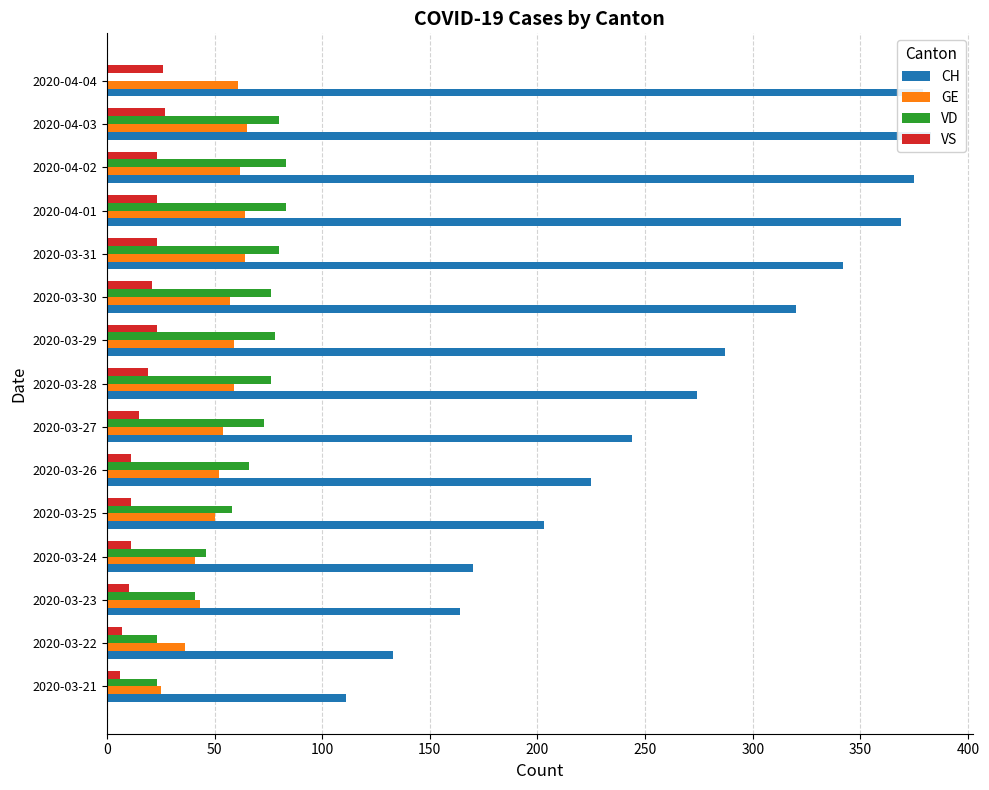

Reading left to right, transcribe all the data shown in this chart.

CH: 111	133	164	170	203	225	244	274	287	320	342	369	375	383	379
GE: 25	36	43	41	50	52	54	59	59	57	64	64	62	65	61
VD: 23	23	41	46	58	66	73	76	78	76	80	83	83	80	0
VS: 6	7	10	11	11	11	15	19	23	21	23	23	23	27	26